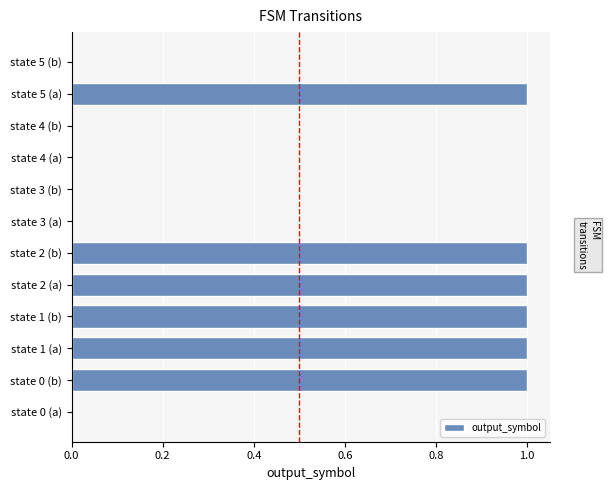

Reading bottom to top, transcribe all the data shown in this chart.

state 0 (a)=0	state 0 (b)=1	state 1 (a)=1	state 1 (b)=1	state 2 (a)=1	state 2 (b)=1	state 3 (a)=0	state 3 (b)=0	state 4 (a)=0	state 4 (b)=0	state 5 (a)=1	state 5 (b)=0